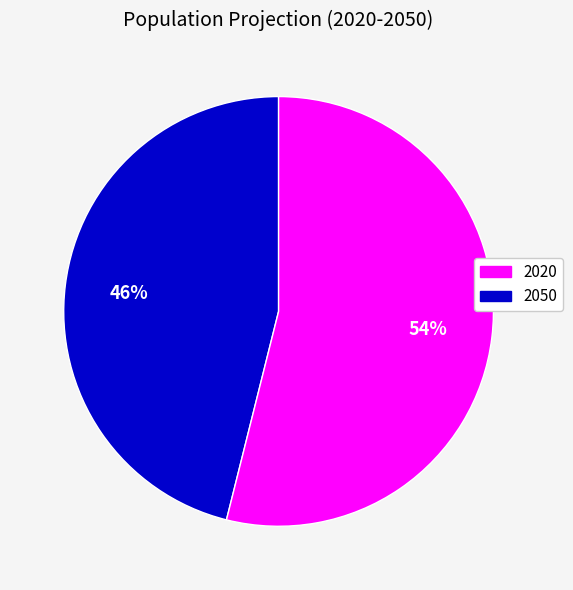

To the nearest percent, what is the average slice percentage?

50%